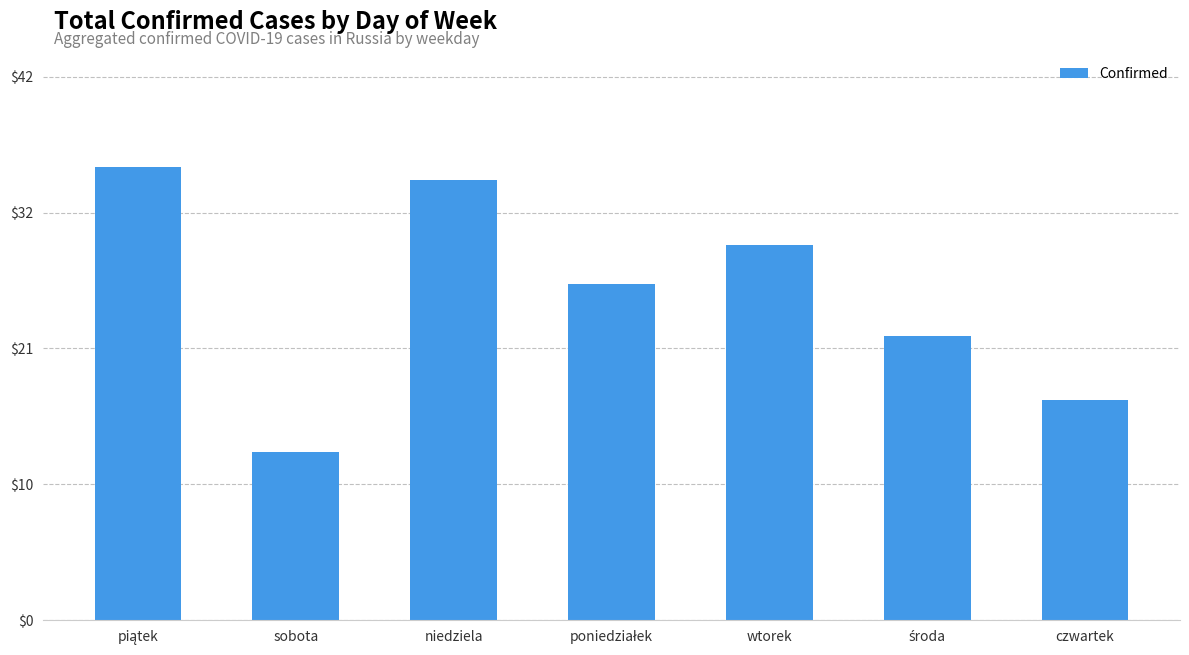

Are the bars horizontal?

No